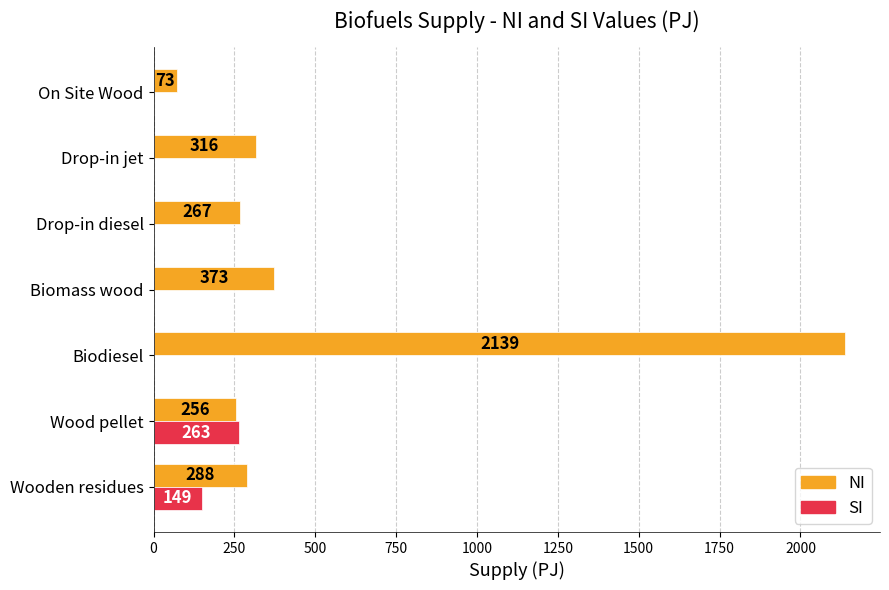

At which label does SI reach its peak?

Wood pellet